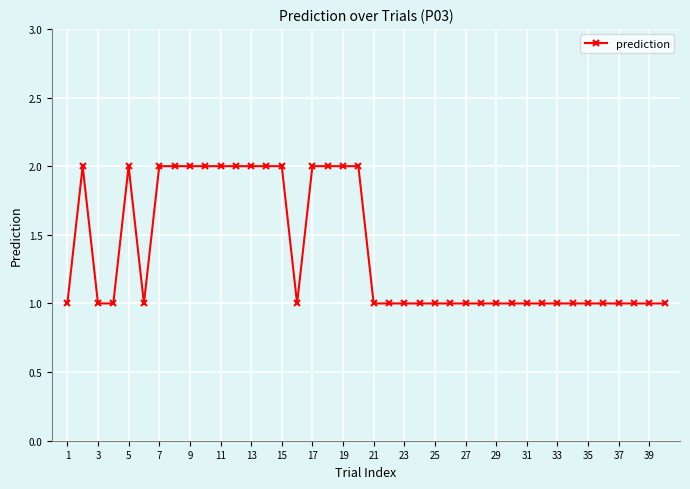

True or false: the data has more than 1 interior local peaks.

True